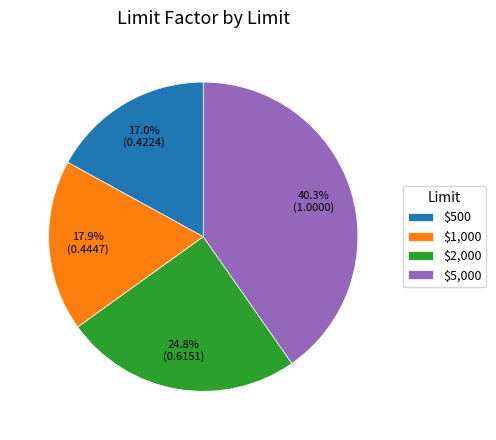

To the nearest percent, what is the difference between the $2,000 and $500 slice percentages?

8%